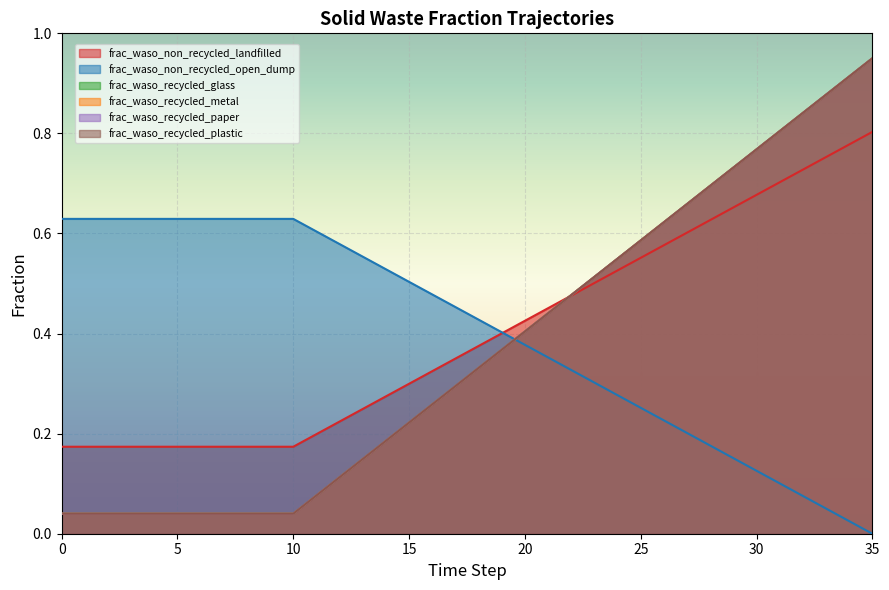

What is the value of the frac_waso_non_recycled_open_dump point at the 9th from the left?

0.6